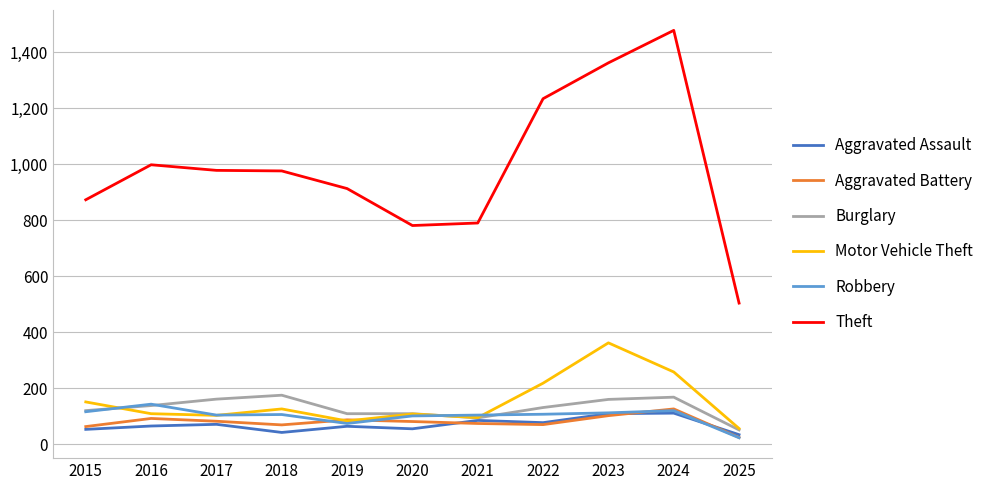

What is the difference between the Theft values at 2018 and 2022?

258